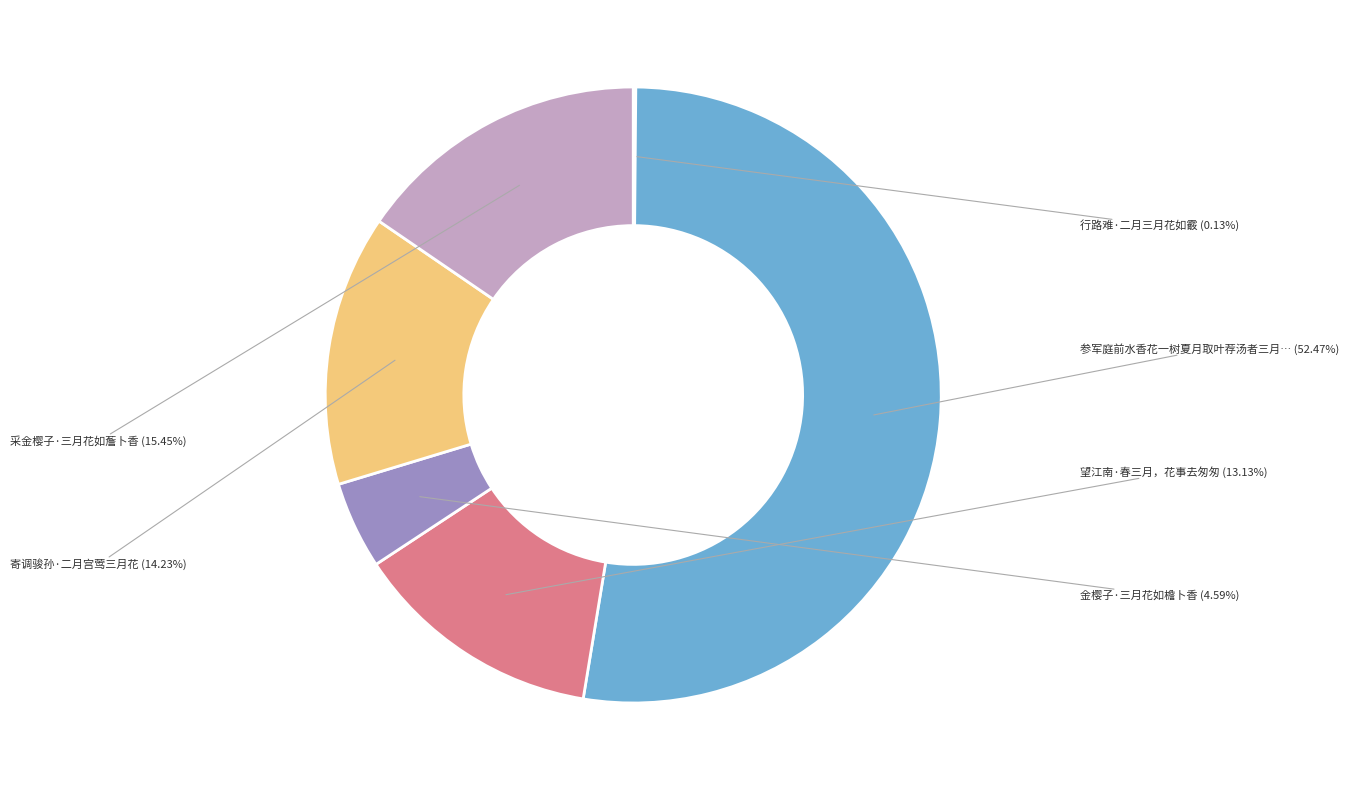

Is there any slice that represents more than half of the pie?

Yes